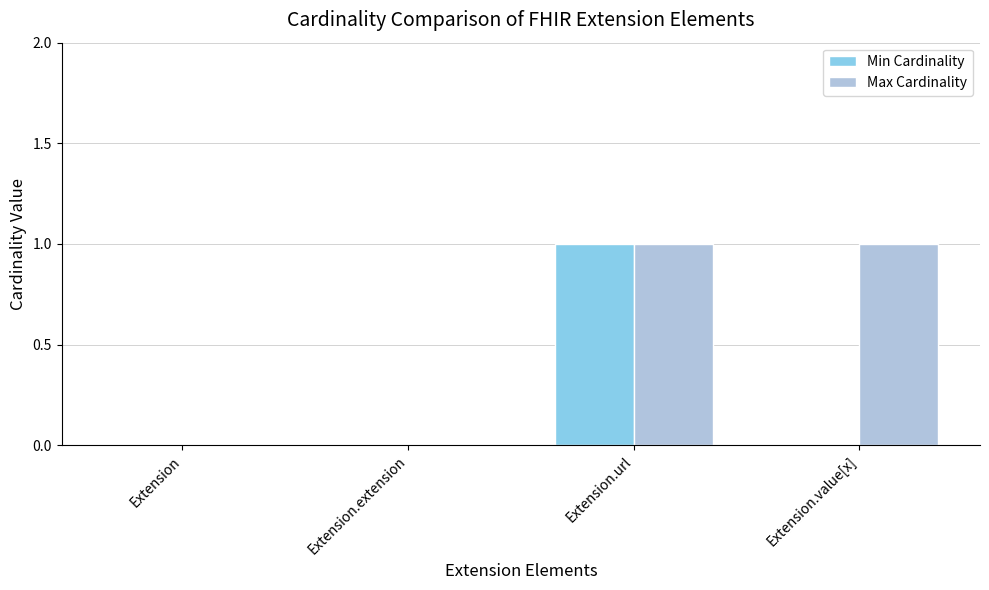

Is it true that Max Cardinality equals 2 at Extension.value[x]?

False